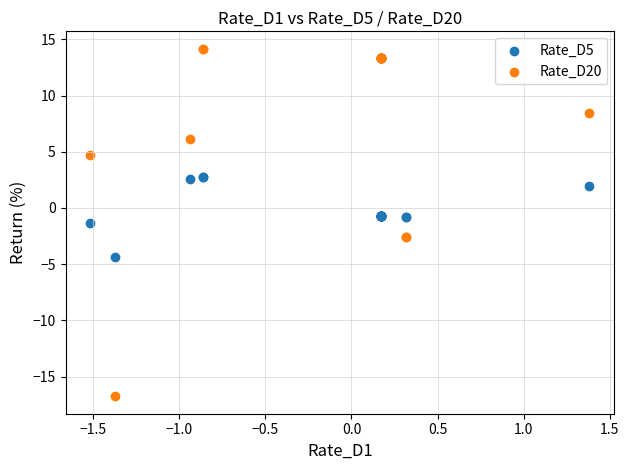

What are all the series names shown in the legend?

Rate_D5, Rate_D20